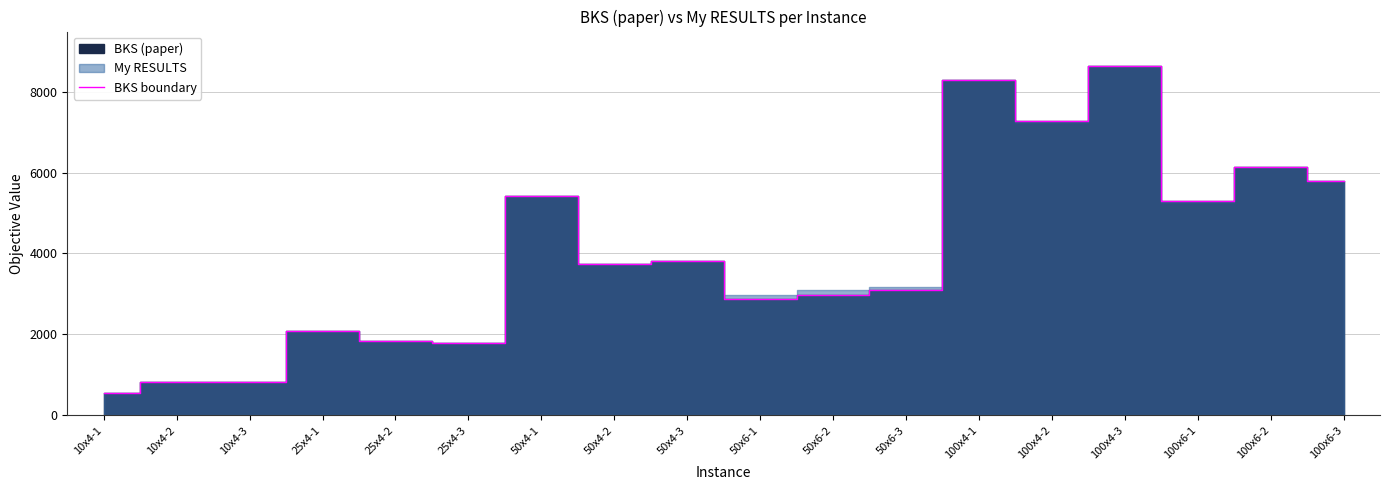

True or false: there are more than 2 points higher than both neighbors.

True